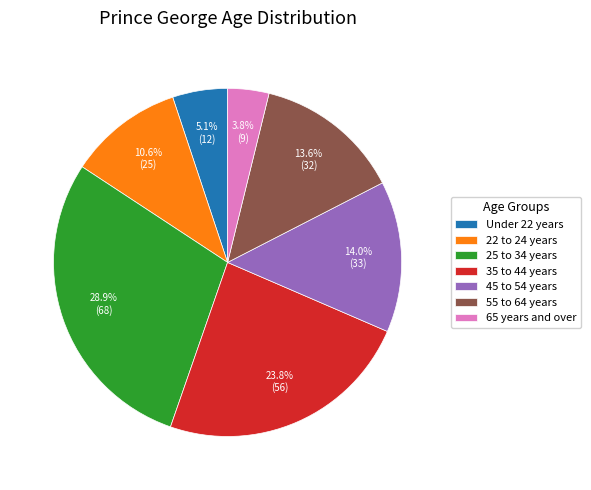

To the nearest percent, what is the difference between the largest and smallest slice percentages?

25%